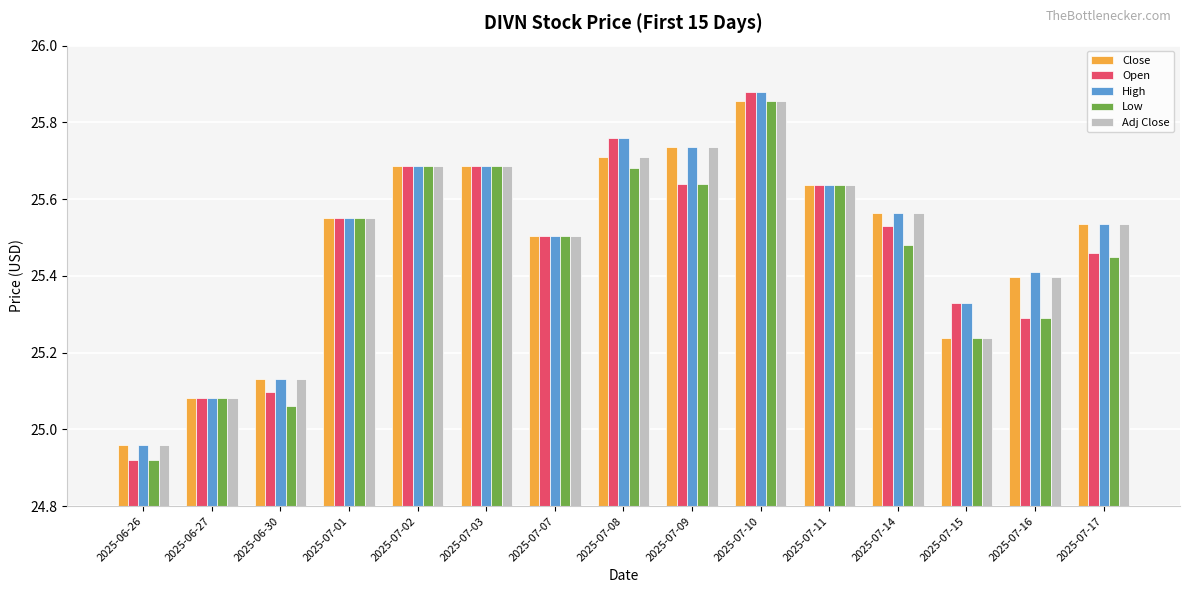

At which label does High first exceed 25?

2025-06-27